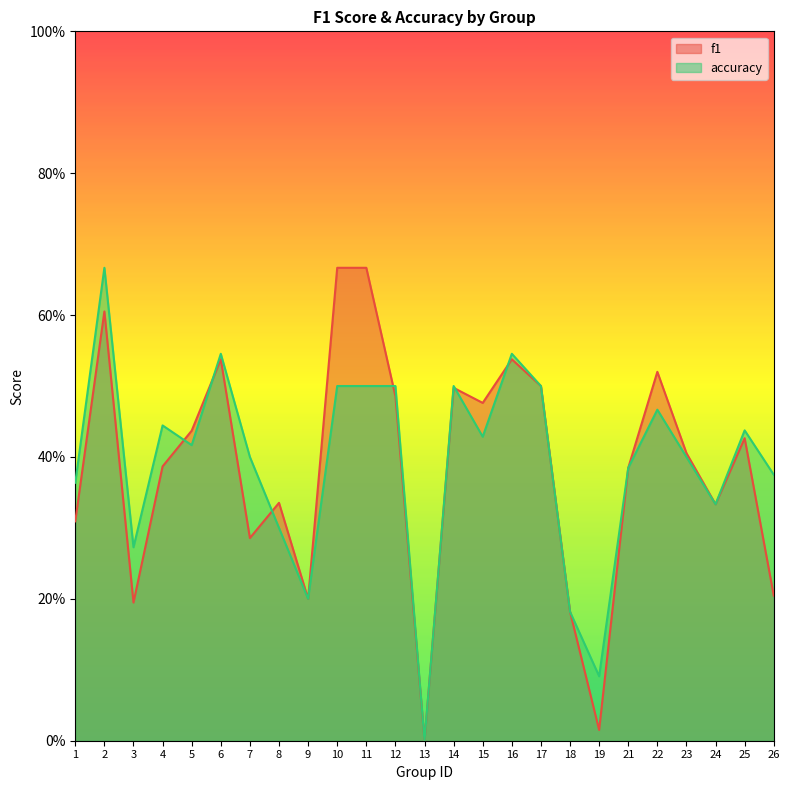

Does the chart display data point markers on the line(s)?

No